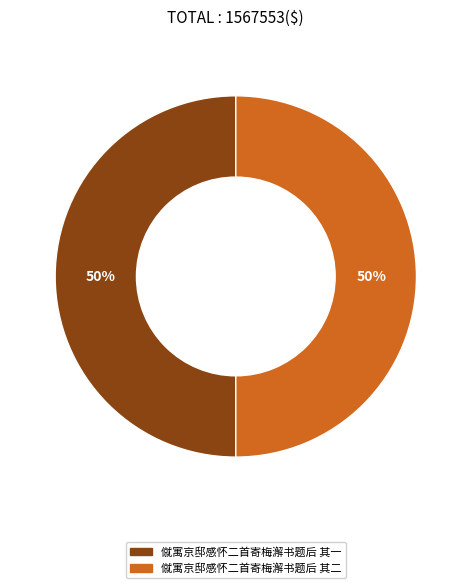

True or false: 僦寓京邸感怀二首寄梅澥书题后 其一 accounts for 62% of the total.

False